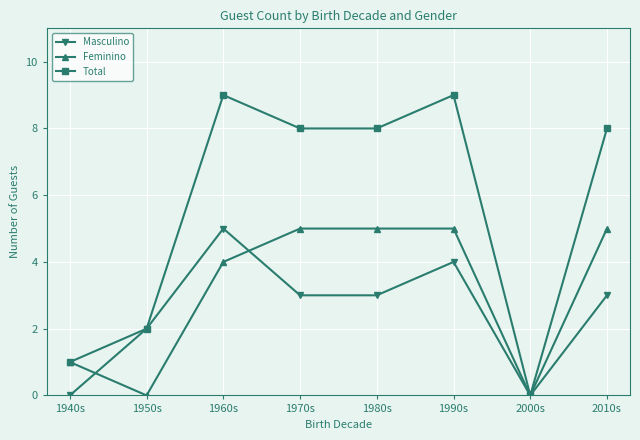

What position from the left is 1940s?

1